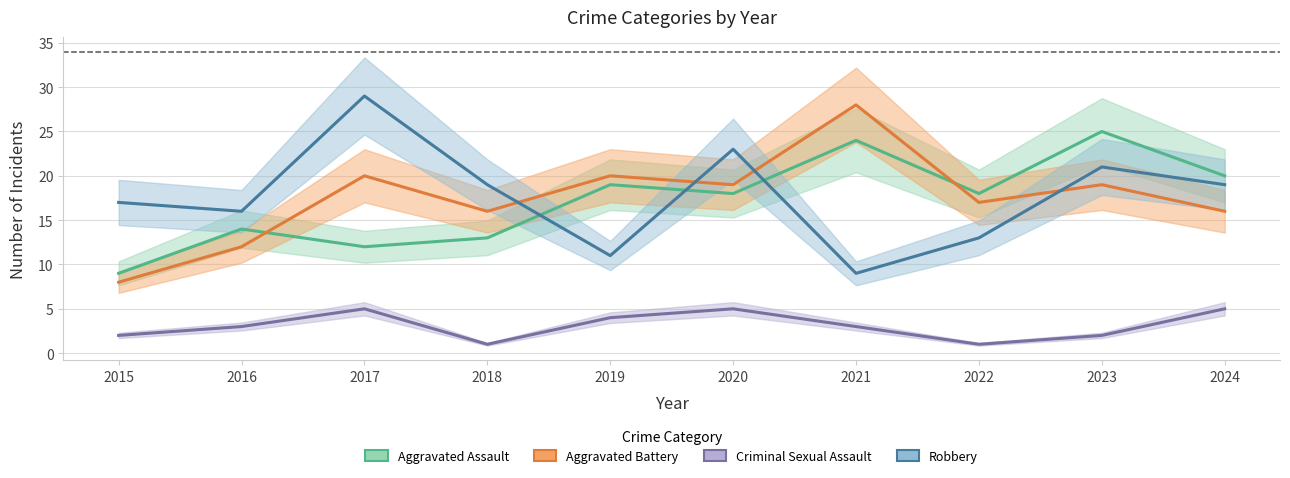

In Aggravated Battery, how many points are lower than both neighbors (excluding endpoints)?

3